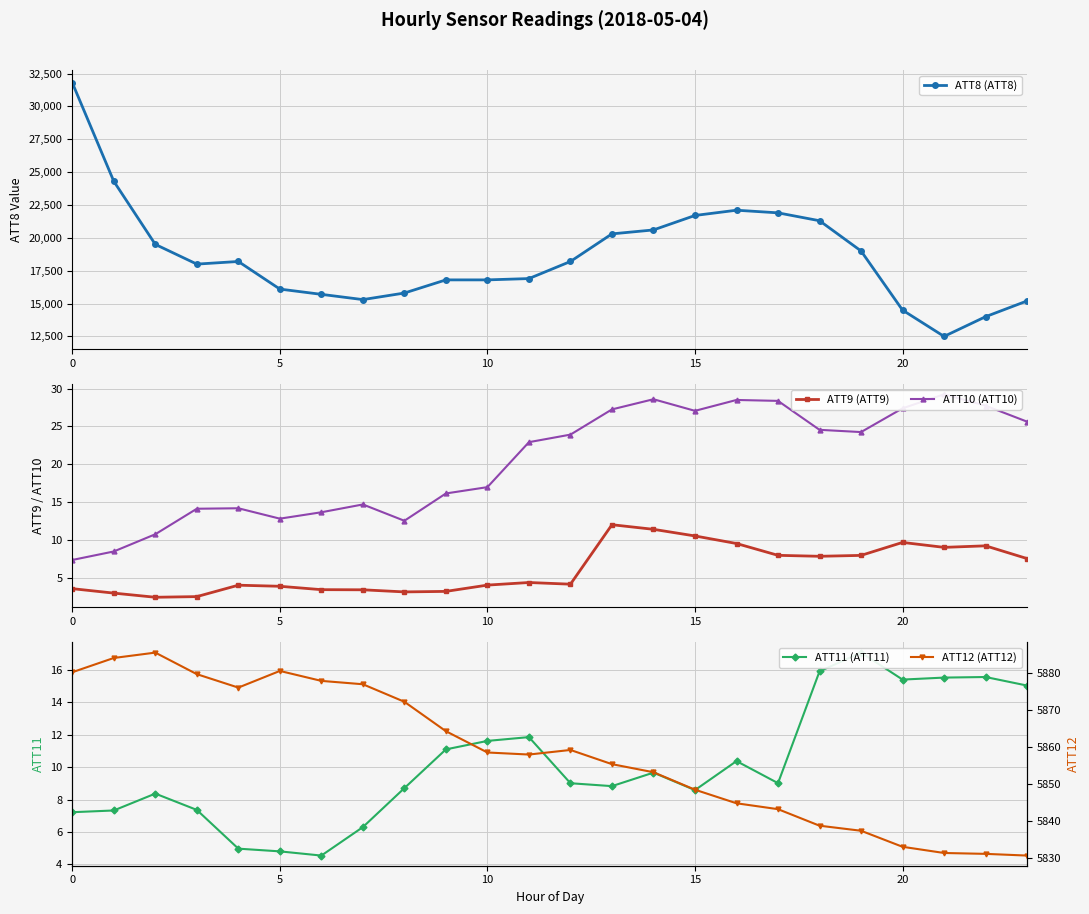

How many data points in ATT12 (ATT12) are above 5858?

13